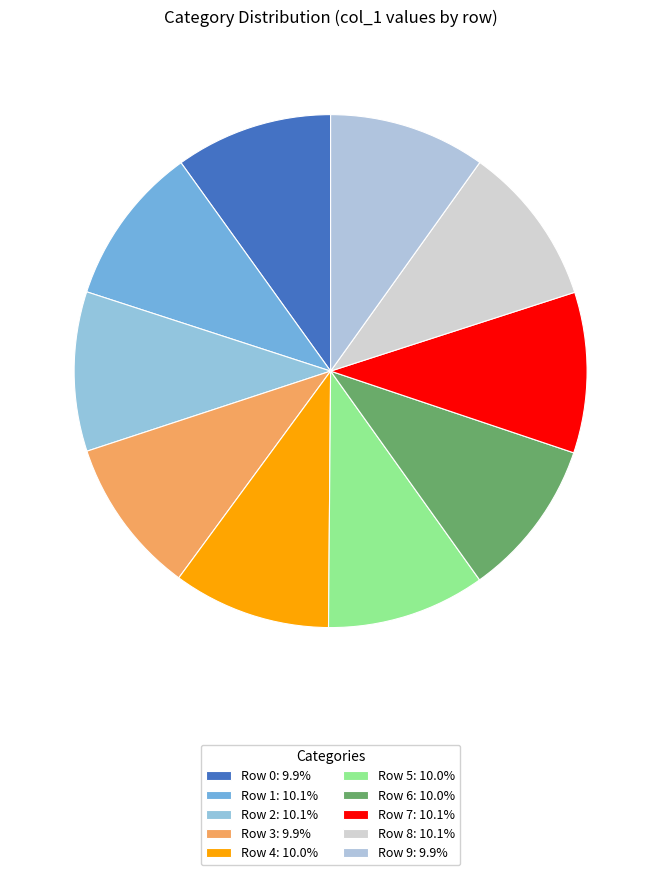

Which slice is the largest?

Row 8